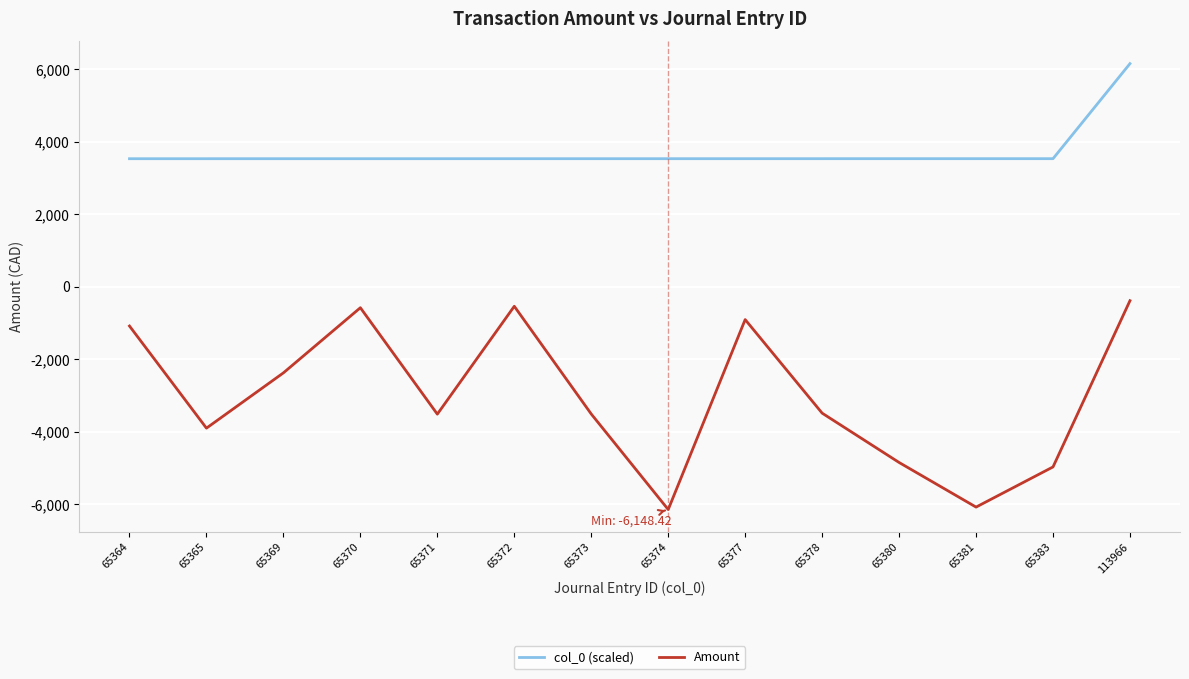

What are all the series names shown in the legend?

col_0 (scaled), Amount